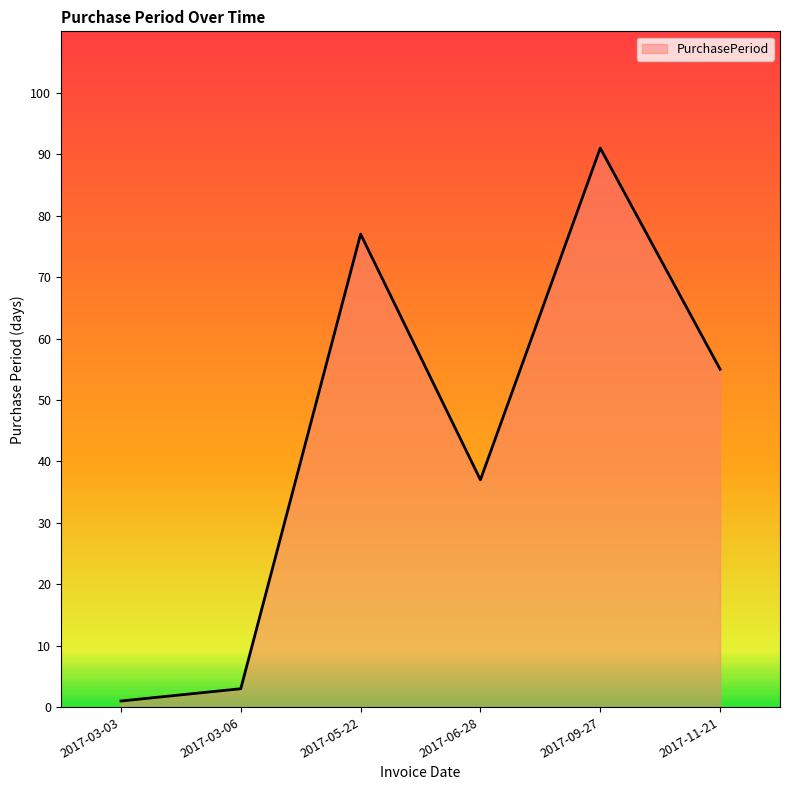

Where is the first local minimum?

2017-06-28